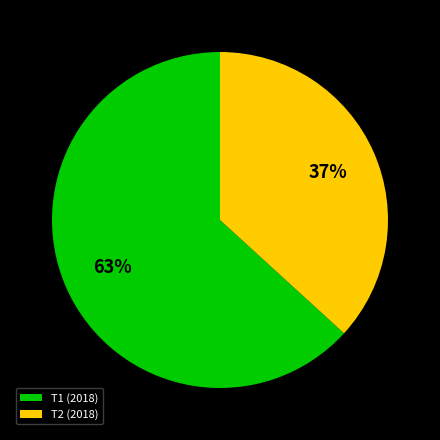

Count the number of slices in the pie.

2